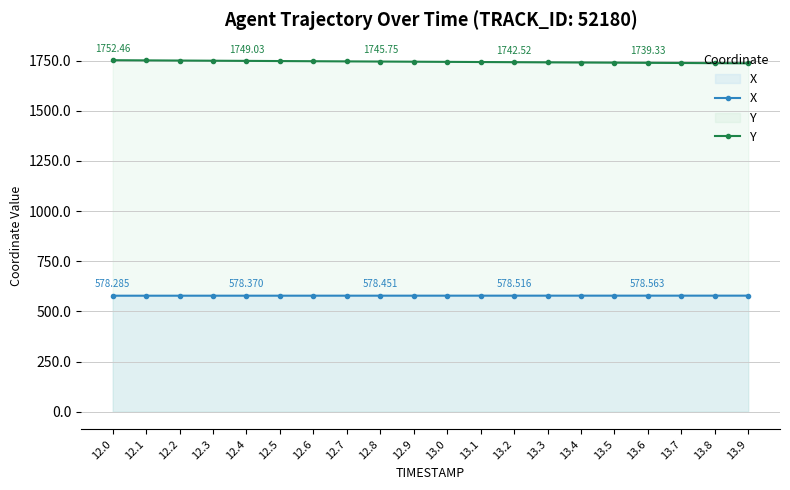

Is it true that X equals 228.9 at 13.3?

False